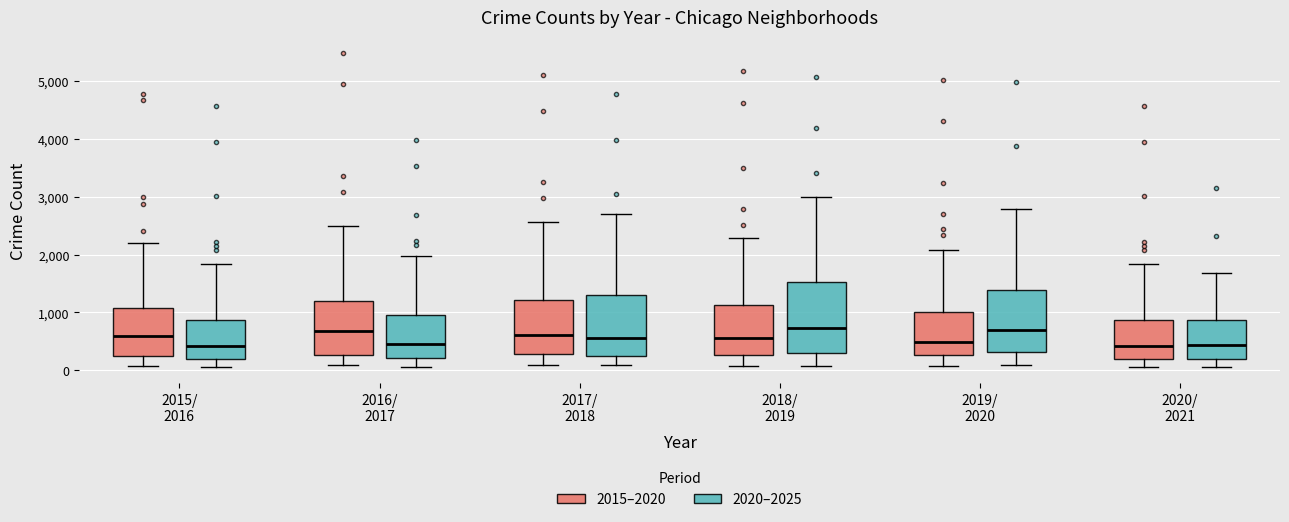

Reading left to right, read every box against the y-axis: the position of its median line, the range the box covers, and the ends of its whiskers. The values are not printed on the chart, so give them approximately, as read against the axis.

2015/ 2016 (2015–2020): median 600, box 300 to 1100, whiskers 100 to 2200
2015/ 2016 (2020–2025): median 400, box 200 to 900, whiskers 100 to 1800
2016/ 2017 (2015–2020): median 700, box 300 to 1200, whiskers 100 to 2500
2016/ 2017 (2020–2025): median 500, box 200 to 900, whiskers 100 to 2000
2017/ 2018 (2015–2020): median 600, box 300 to 1200, whiskers 100 to 2600
2017/ 2018 (2020–2025): median 600, box 300 to 1300, whiskers 100 to 2700
2018/ 2019 (2015–2020): median 600, box 300 to 1100, whiskers 100 to 2300
2018/ 2019 (2020–2025): median 700, box 300 to 1500, whiskers 100 to 3000
2019/ 2020 (2015–2020): median 500, box 300 to 1000, whiskers 100 to 2100
2019/ 2020 (2020–2025): median 700, box 300 to 1400, whiskers 100 to 2800
2020/ 2021 (2015–2020): median 400, box 200 to 900, whiskers 100 to 1800
2020/ 2021 (2020–2025): median 400, box 200 to 900, whiskers 100 to 1700